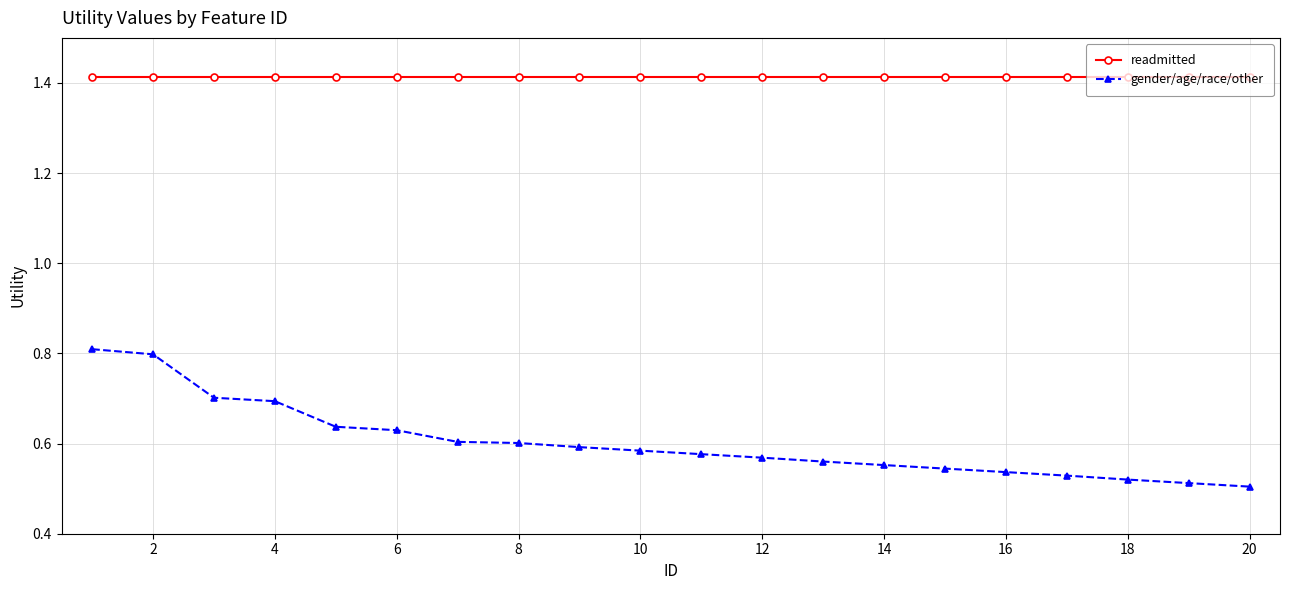

What is the difference between the maximum and minimum values in the gender/age/race/other series?

0.3